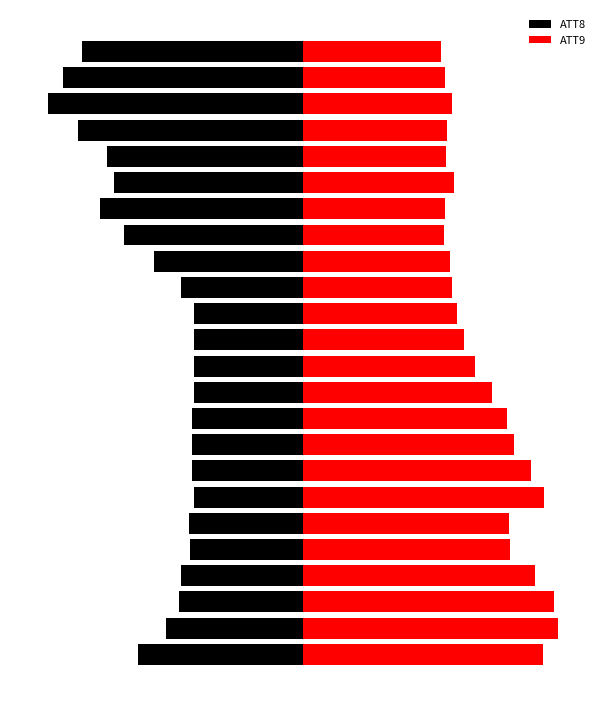

True or false: ATT8 has a value of -28575.2 at 18.

False